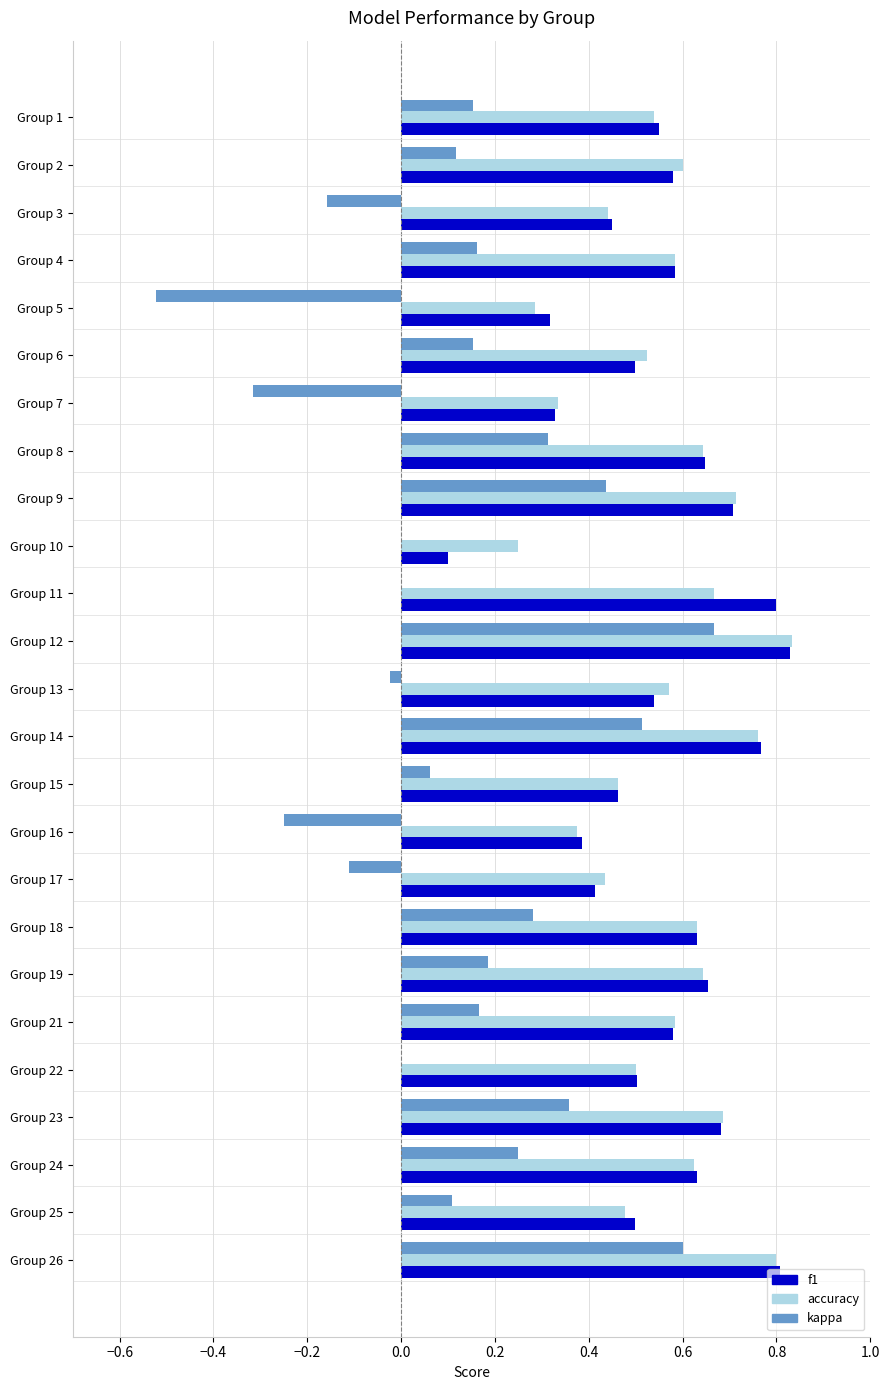

The value of accuracy at Group 14 is 0.8. True or false?

True